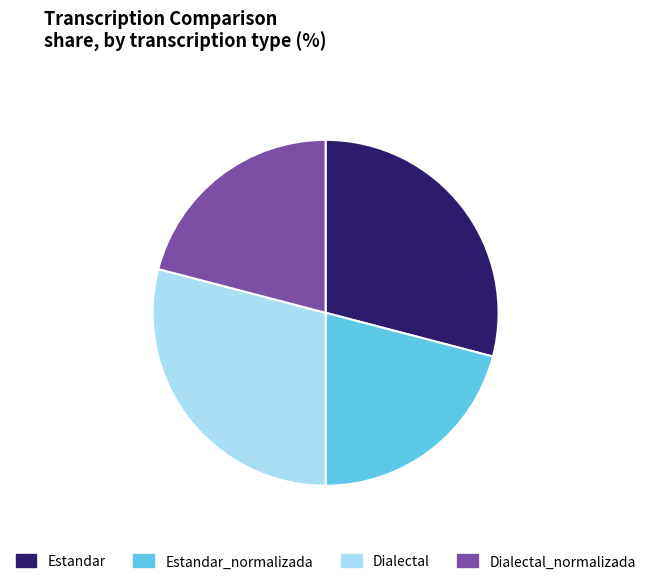

Do Dialectal_normalizada and Estandar_normalizada together represent more than half of the pie?

No